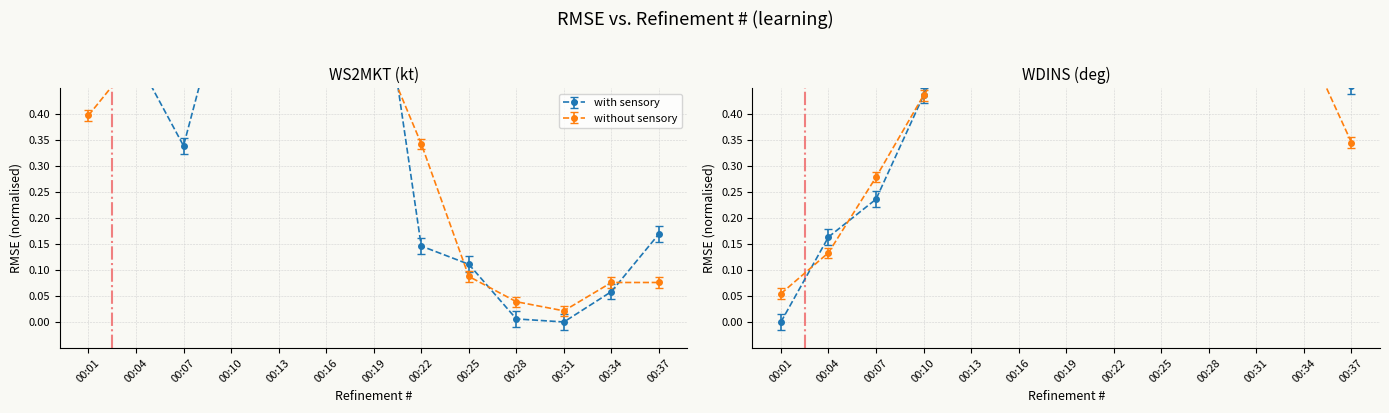

What is the difference between the highest and lowest values at 00:04?

0.4